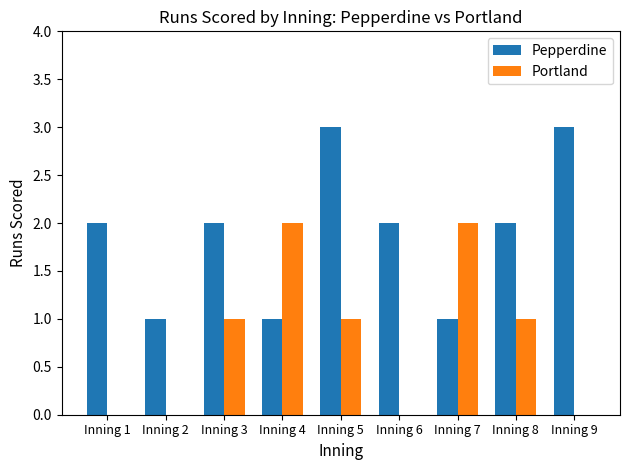

How many series are shown in this chart?

2